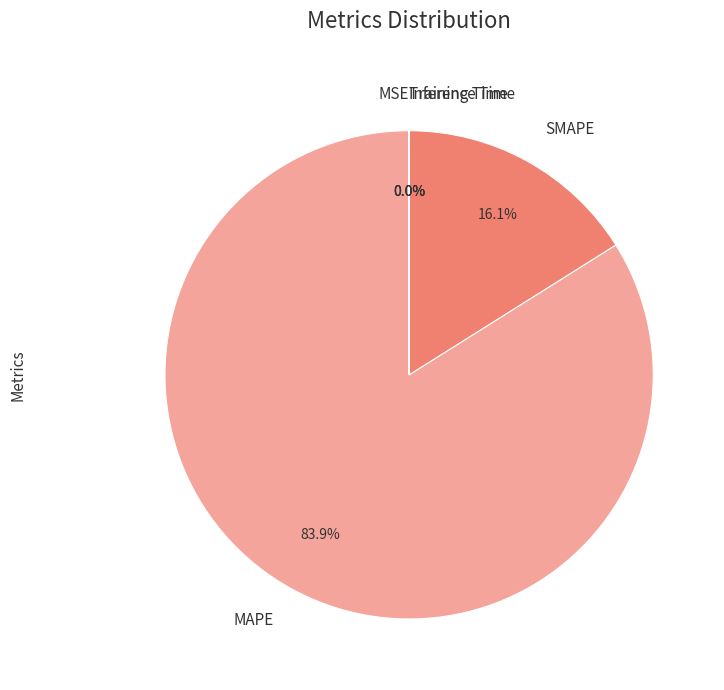

Which category has the biggest portion of the pie?

MAPE